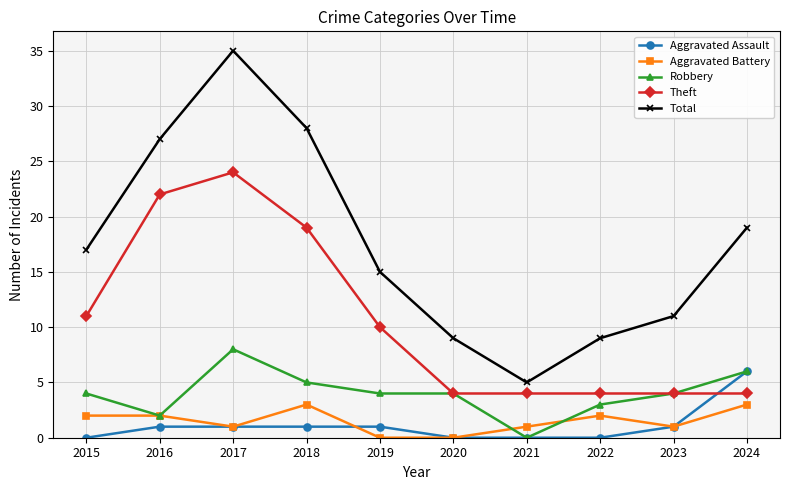

What is the average value of the Theft series?

11